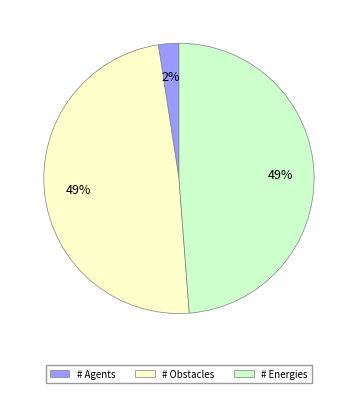

True or false: # Energies accounts for 62% of the total.

False